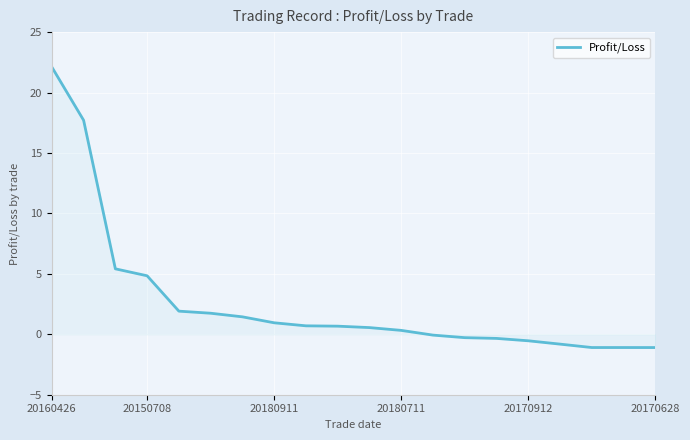

What is the difference between the maximum and minimum values?

23.2